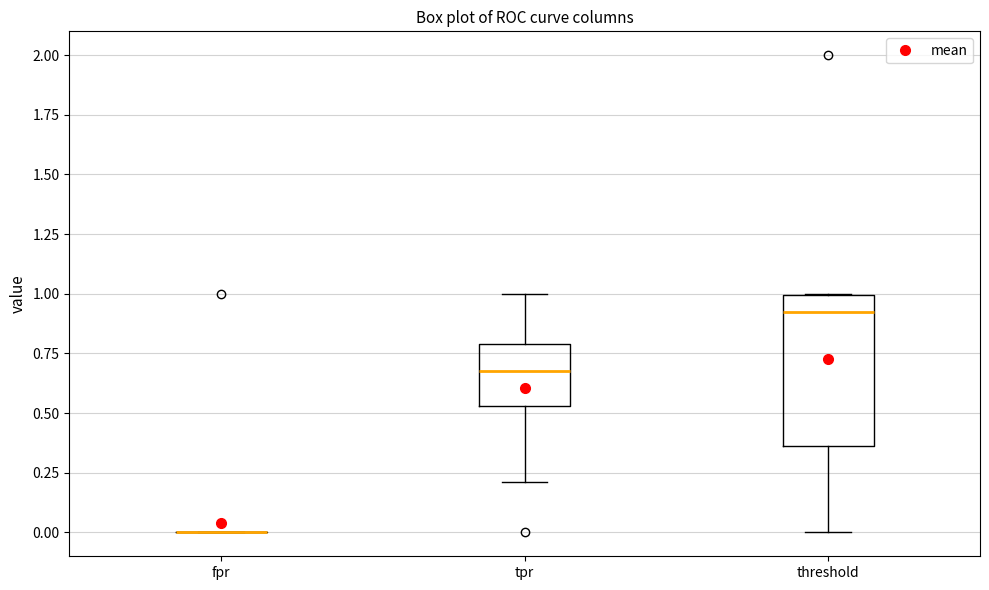

Reading left to right, transcribe this box plot: for each box, give where its median line is, the range the box spans, and where its two whiskers end, as read against the y-axis. The values are not printed on the chart, so give them approximately, as read against the axis.

fpr: box collapsed to a line at 0.00, whiskers 0.00 to 0.00
tpr: median 0.65, box 0.55 to 0.80, whiskers 0.20 to 1.00
threshold: median 0.90, box 0.35 to 1.00, whiskers 0.00 to 1.00